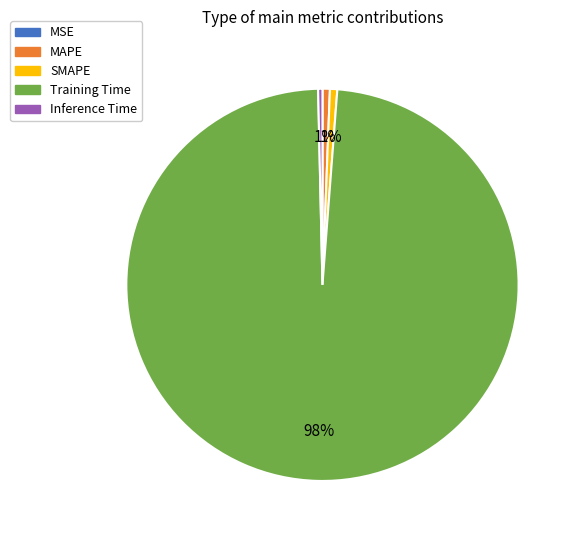

To the nearest percent, what is the average slice percentage?

20%